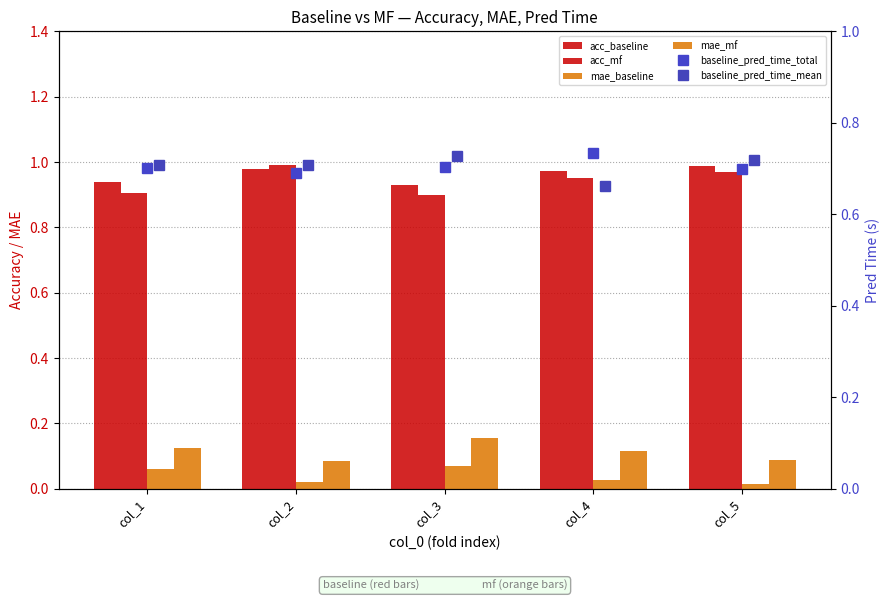

What is the sum of all baseline_pred_time_mean values?

3.5